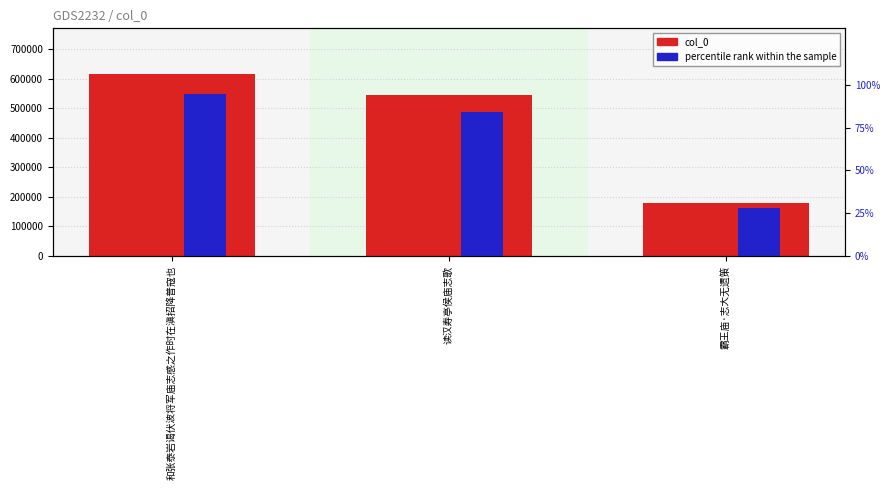

How many groups of bars are there?

3